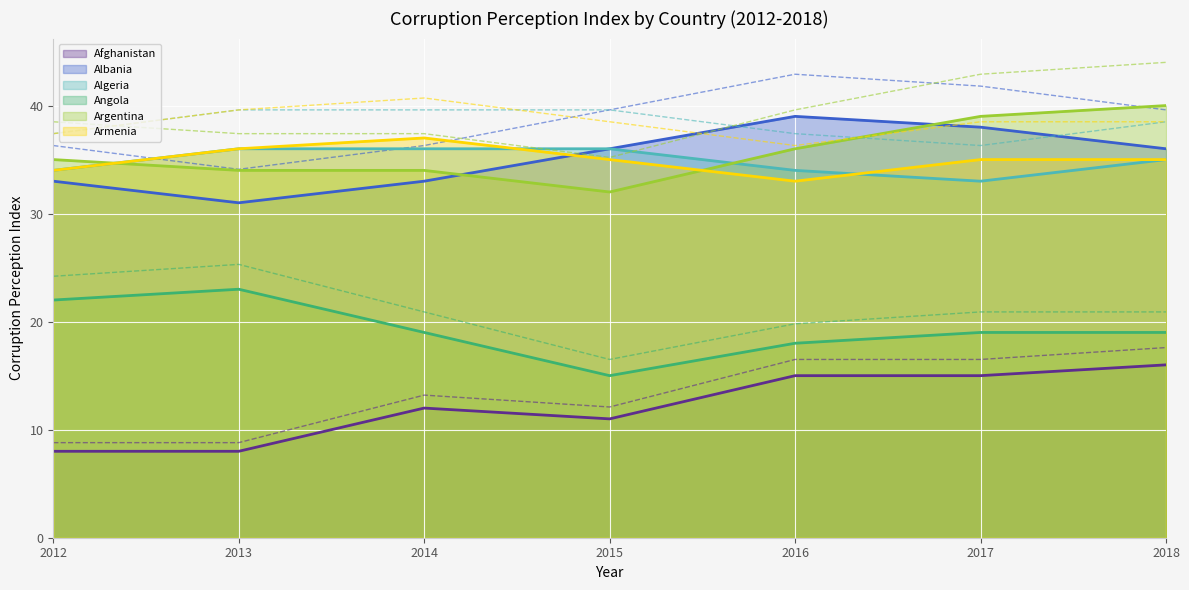

What is the sum of all Algeria values?

244